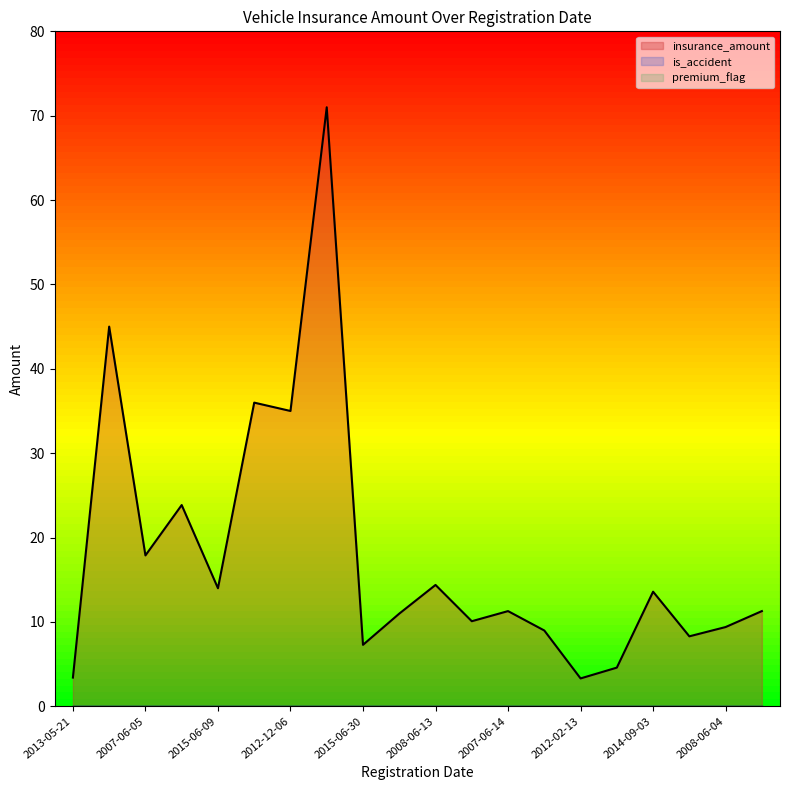

What is the maximum value shown in the chart?

71.0